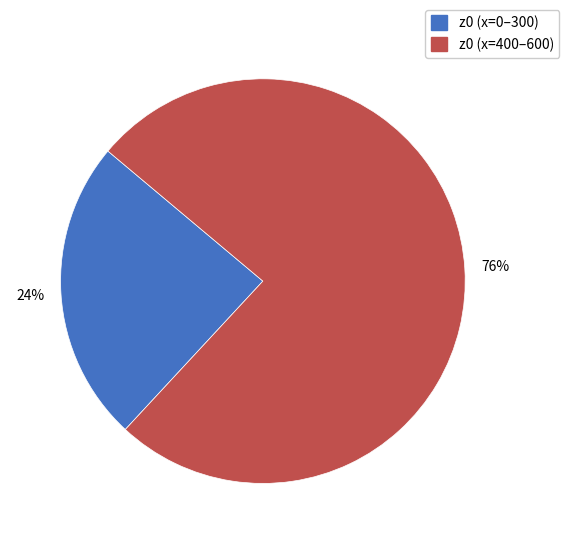

Does any single category account for the majority?

Yes